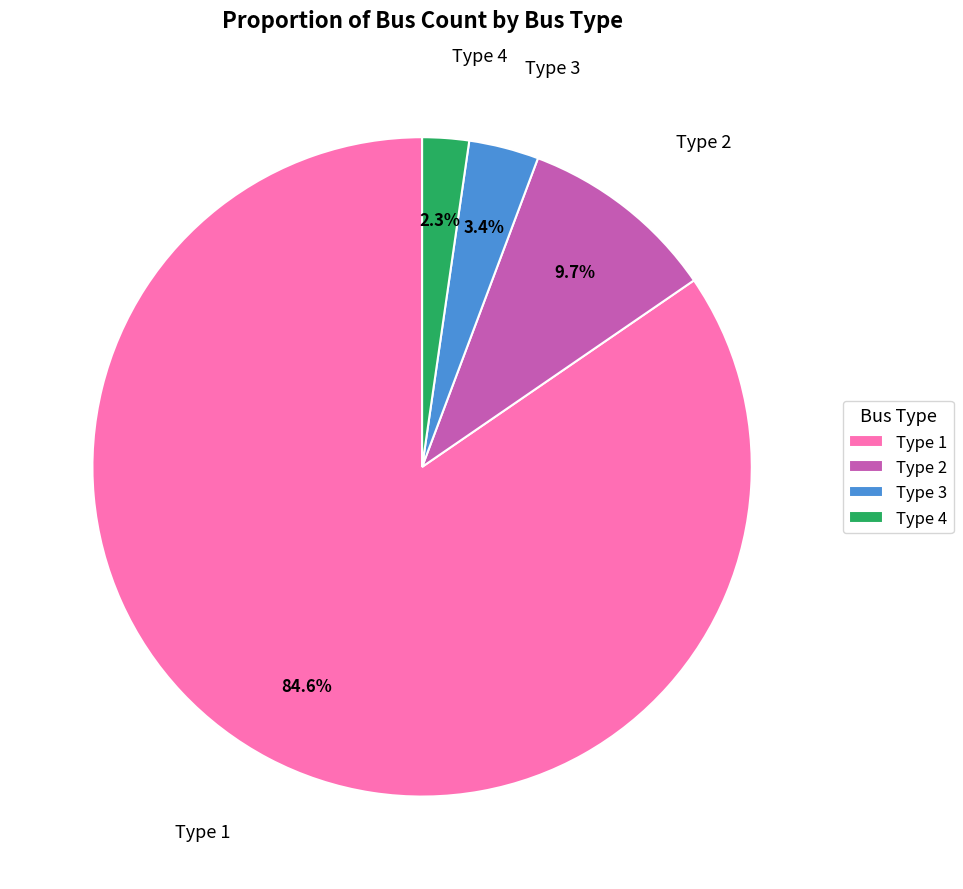

Which slice is the smallest?

Type 4